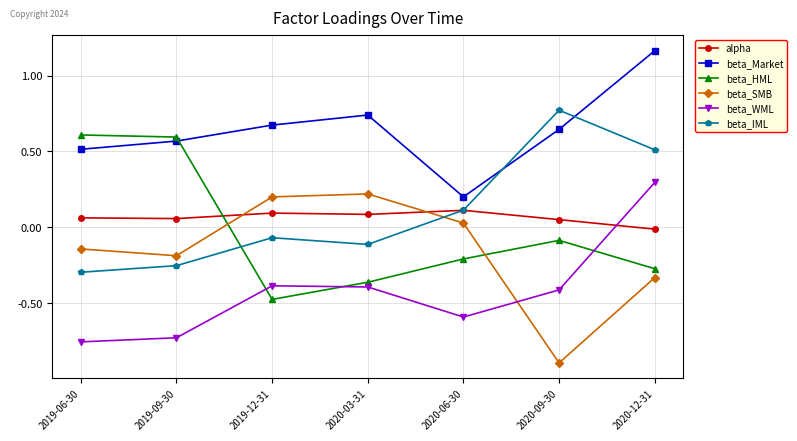

Is it true that beta_HML equals -0.3 at 2020-06-30?

False